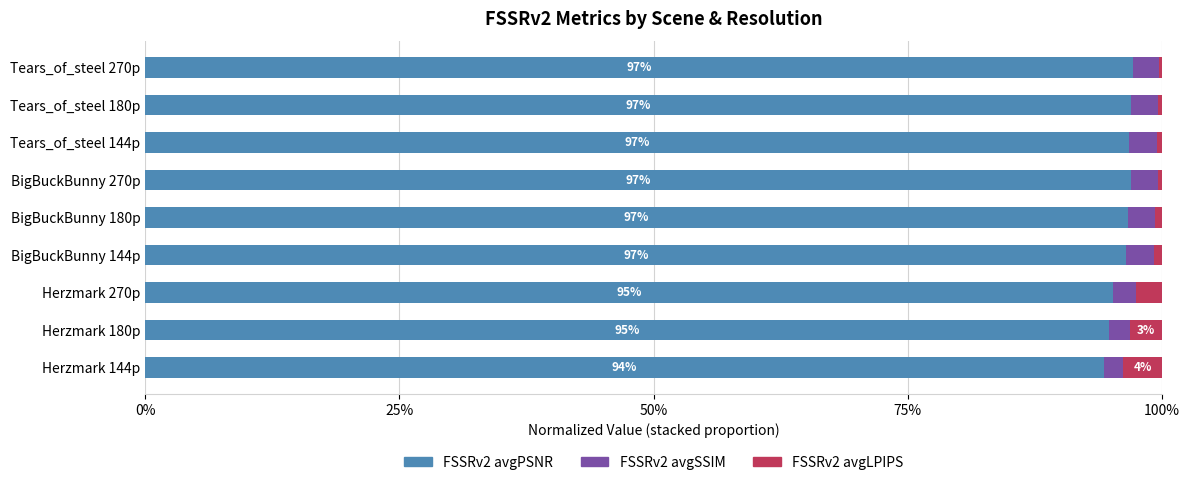

What are all the series names shown in the legend?

FSSRv2 avgPSNR, FSSRv2 avgSSIM, FSSRv2 avgLPIPS